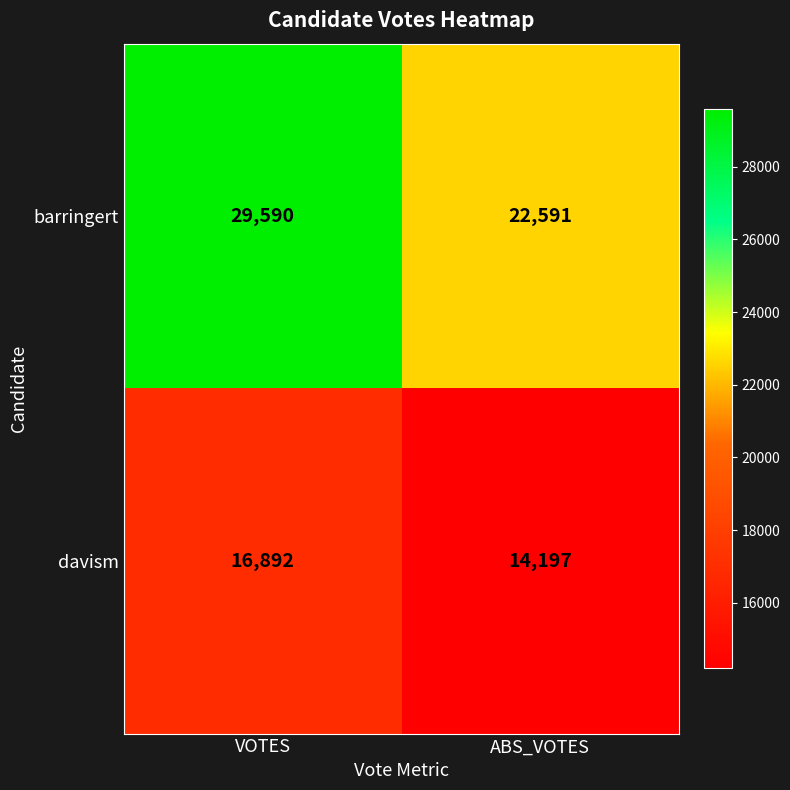

Which series has the widest spread of values?

barringert